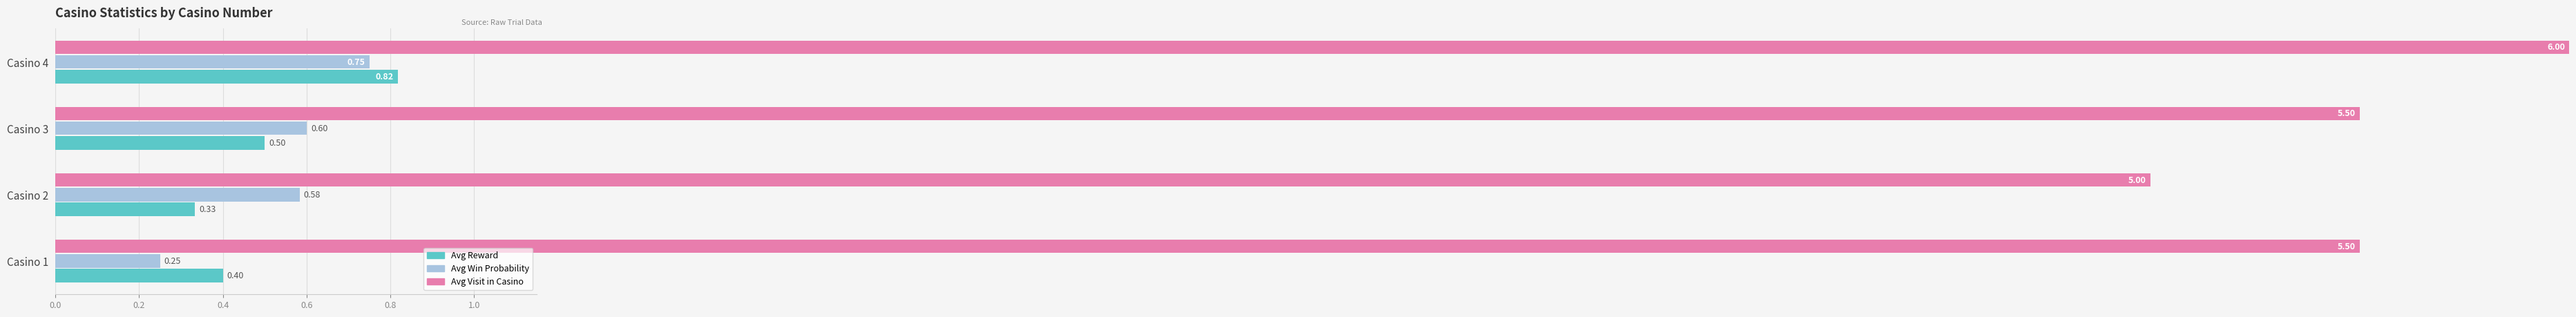

What is the lowest value of the Avg Reward series?

0.3